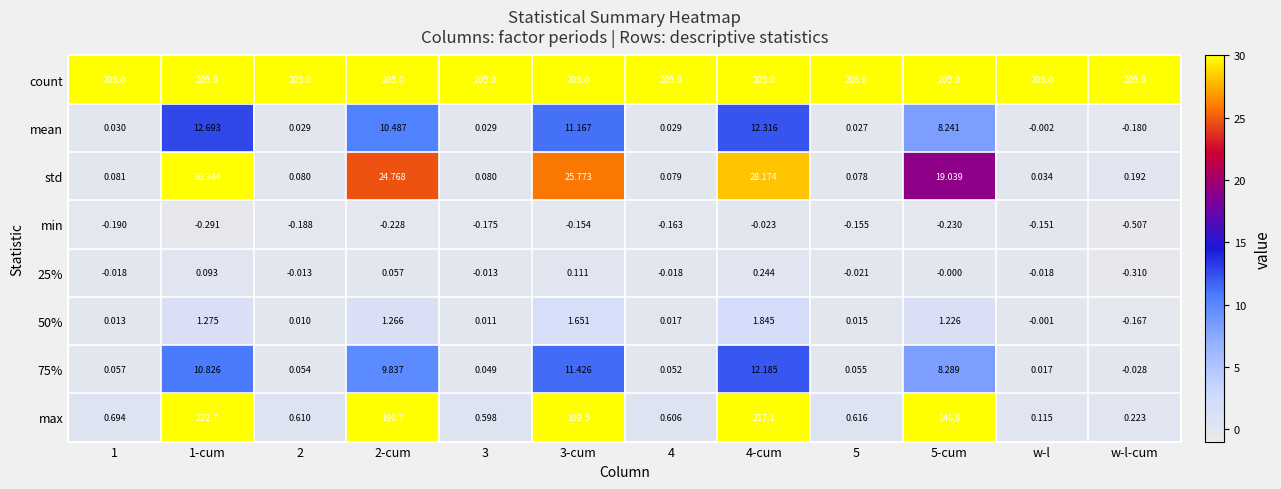

Which series changed the most between 1 and 2?

max